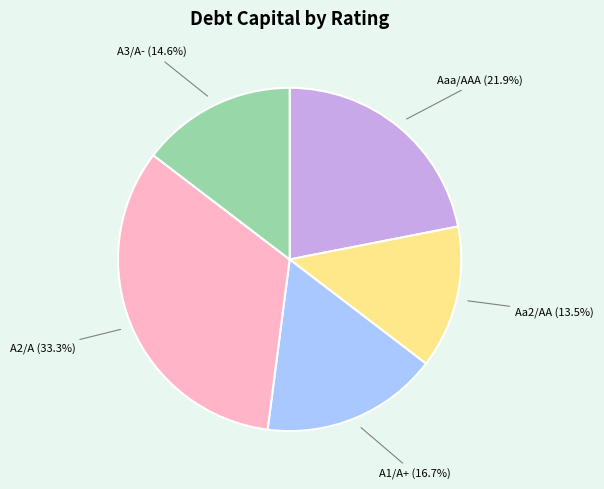

Is it true that A1/A+ is 22% of the pie?

False